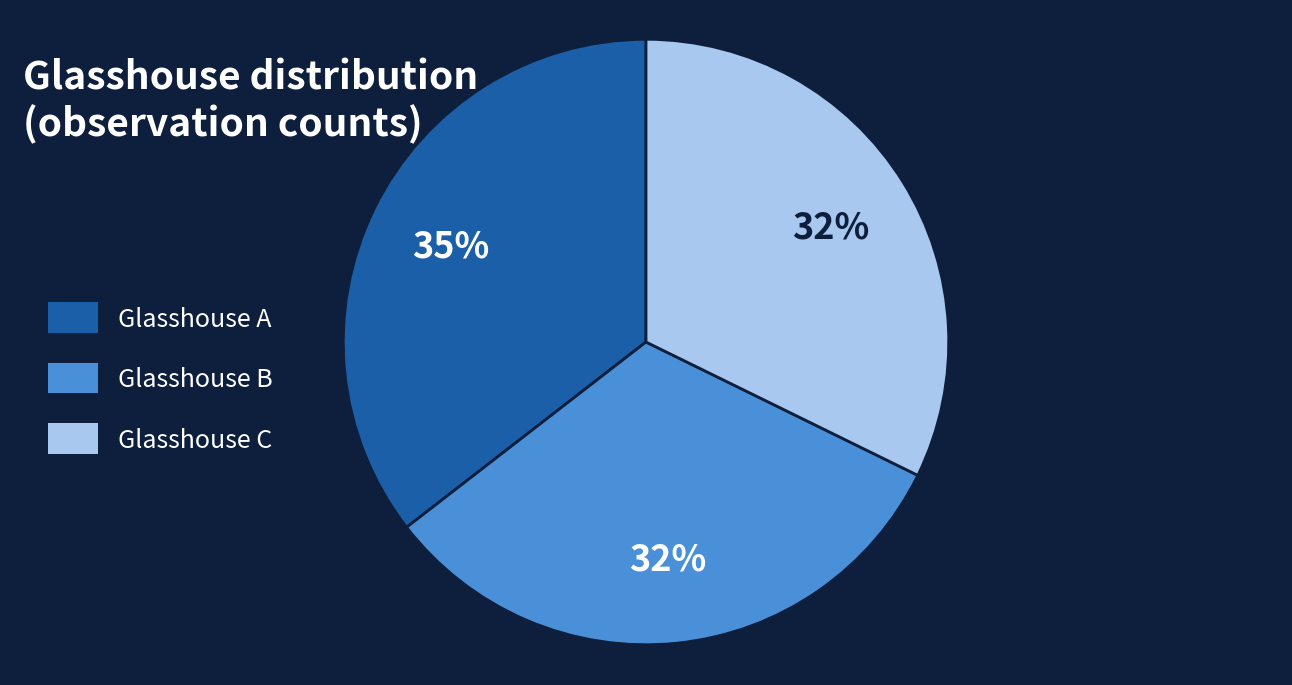

Which category has the biggest portion of the pie?

Glasshouse A